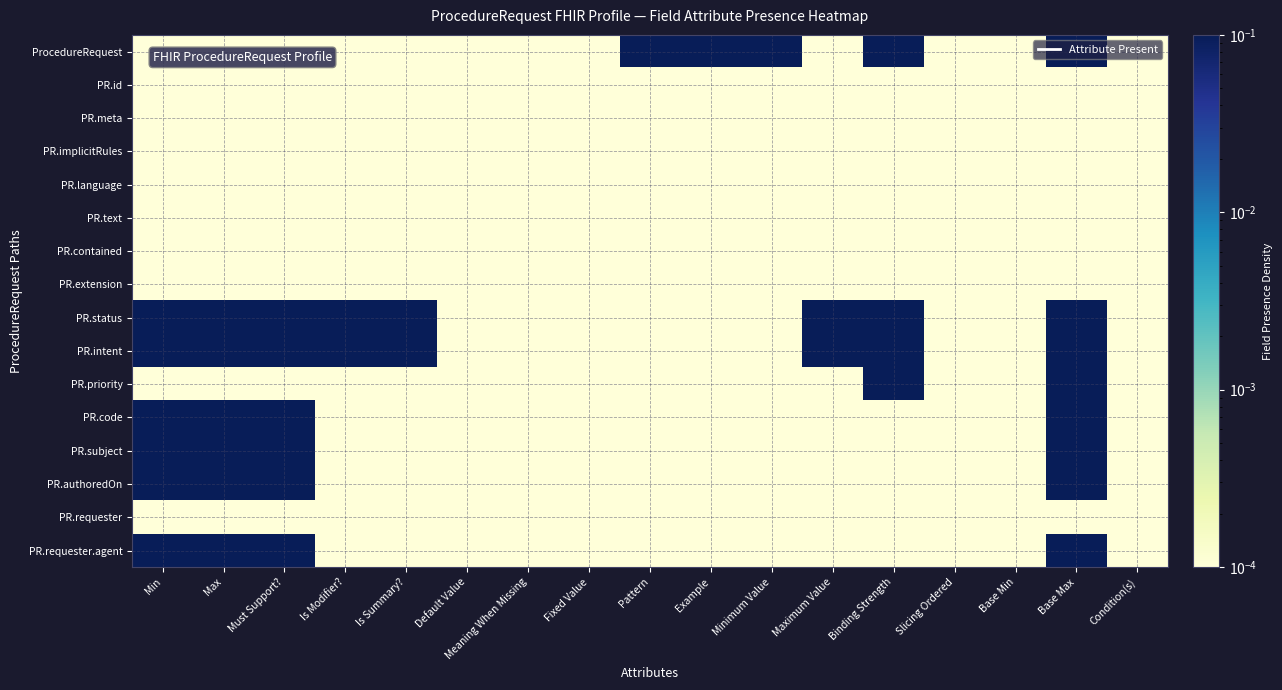

Reading right to left, extract all data points from this chart.

ProcedureRequest: Condition(s)=0.0	Base Max=0.1	Base Min=0.0	Slicing Ordered=0.0	Binding Strength=0.1	Maximum Value=0.0	Minimum Value=0.1	Example=0.1	Pattern=0.1	Fixed Value=0.0	Meaning When Missing=0.0	Default Value=0.0	Is Summary?=0.0	Is Modifier?=0.0	Must Support?=0.0	Max=0.0	Min=0.0
PR.id: Condition(s)=0.0	Base Max=0.0	Base Min=0.0	Slicing Ordered=0.0	Binding Strength=0.0	Maximum Value=0.0	Minimum Value=0.0	Example=0.0	Pattern=0.0	Fixed Value=0.0	Meaning When Missing=0.0	Default Value=0.0	Is Summary?=0.0	Is Modifier?=0.0	Must Support?=0.0	Max=0.0	Min=0.0
PR.meta: Condition(s)=0.0	Base Max=0.0	Base Min=0.0	Slicing Ordered=0.0	Binding Strength=0.0	Maximum Value=0.0	Minimum Value=0.0	Example=0.0	Pattern=0.0	Fixed Value=0.0	Meaning When Missing=0.0	Default Value=0.0	Is Summary?=0.0	Is Modifier?=0.0	Must Support?=0.0	Max=0.0	Min=0.0
PR.implicitRules: Condition(s)=0.0	Base Max=0.0	Base Min=0.0	Slicing Ordered=0.0	Binding Strength=0.0	Maximum Value=0.0	Minimum Value=0.0	Example=0.0	Pattern=0.0	Fixed Value=0.0	Meaning When Missing=0.0	Default Value=0.0	Is Summary?=0.0	Is Modifier?=0.0	Must Support?=0.0	Max=0.0	Min=0.0
PR.language: Condition(s)=0.0	Base Max=0.0	Base Min=0.0	Slicing Ordered=0.0	Binding Strength=0.0	Maximum Value=0.0	Minimum Value=0.0	Example=0.0	Pattern=0.0	Fixed Value=0.0	Meaning When Missing=0.0	Default Value=0.0	Is Summary?=0.0	Is Modifier?=0.0	Must Support?=0.0	Max=0.0	Min=0.0
PR.text: Condition(s)=0.0	Base Max=0.0	Base Min=0.0	Slicing Ordered=0.0	Binding Strength=0.0	Maximum Value=0.0	Minimum Value=0.0	Example=0.0	Pattern=0.0	Fixed Value=0.0	Meaning When Missing=0.0	Default Value=0.0	Is Summary?=0.0	Is Modifier?=0.0	Must Support?=0.0	Max=0.0	Min=0.0
PR.contained: Condition(s)=0.0	Base Max=0.0	Base Min=0.0	Slicing Ordered=0.0	Binding Strength=0.0	Maximum Value=0.0	Minimum Value=0.0	Example=0.0	Pattern=0.0	Fixed Value=0.0	Meaning When Missing=0.0	Default Value=0.0	Is Summary?=0.0	Is Modifier?=0.0	Must Support?=0.0	Max=0.0	Min=0.0
PR.extension: Condition(s)=0.0	Base Max=0.0	Base Min=0.0	Slicing Ordered=0.0	Binding Strength=0.0	Maximum Value=0.0	Minimum Value=0.0	Example=0.0	Pattern=0.0	Fixed Value=0.0	Meaning When Missing=0.0	Default Value=0.0	Is Summary?=0.0	Is Modifier?=0.0	Must Support?=0.0	Max=0.0	Min=0.0
PR.status: Condition(s)=0.0	Base Max=0.1	Base Min=0.0	Slicing Ordered=0.0	Binding Strength=0.1	Maximum Value=0.1	Minimum Value=0.0	Example=0.0	Pattern=0.0	Fixed Value=0.0	Meaning When Missing=0.0	Default Value=0.0	Is Summary?=0.1	Is Modifier?=0.1	Must Support?=0.1	Max=0.1	Min=0.1
PR.intent: Condition(s)=0.0	Base Max=0.1	Base Min=0.0	Slicing Ordered=0.0	Binding Strength=0.1	Maximum Value=0.1	Minimum Value=0.0	Example=0.0	Pattern=0.0	Fixed Value=0.0	Meaning When Missing=0.0	Default Value=0.0	Is Summary?=0.1	Is Modifier?=0.1	Must Support?=0.1	Max=0.1	Min=0.1
PR.priority: Condition(s)=0.0	Base Max=0.1	Base Min=0.0	Slicing Ordered=0.0	Binding Strength=0.1	Maximum Value=0.0	Minimum Value=0.0	Example=0.0	Pattern=0.0	Fixed Value=0.0	Meaning When Missing=0.0	Default Value=0.0	Is Summary?=0.0	Is Modifier?=0.0	Must Support?=0.0	Max=0.0	Min=0.0
PR.code: Condition(s)=0.0	Base Max=0.1	Base Min=0.0	Slicing Ordered=0.0	Binding Strength=0.0	Maximum Value=0.0	Minimum Value=0.0	Example=0.0	Pattern=0.0	Fixed Value=0.0	Meaning When Missing=0.0	Default Value=0.0	Is Summary?=0.0	Is Modifier?=0.0	Must Support?=0.1	Max=0.1	Min=0.1
PR.subject: Condition(s)=0.0	Base Max=0.1	Base Min=0.0	Slicing Ordered=0.0	Binding Strength=0.0	Maximum Value=0.0	Minimum Value=0.0	Example=0.0	Pattern=0.0	Fixed Value=0.0	Meaning When Missing=0.0	Default Value=0.0	Is Summary?=0.0	Is Modifier?=0.0	Must Support?=0.1	Max=0.1	Min=0.1
PR.authoredOn: Condition(s)=0.0	Base Max=0.1	Base Min=0.0	Slicing Ordered=0.0	Binding Strength=0.0	Maximum Value=0.0	Minimum Value=0.0	Example=0.0	Pattern=0.0	Fixed Value=0.0	Meaning When Missing=0.0	Default Value=0.0	Is Summary?=0.0	Is Modifier?=0.0	Must Support?=0.1	Max=0.1	Min=0.1
PR.requester: Condition(s)=0.0	Base Max=0.0	Base Min=0.0	Slicing Ordered=0.0	Binding Strength=0.0	Maximum Value=0.0	Minimum Value=0.0	Example=0.0	Pattern=0.0	Fixed Value=0.0	Meaning When Missing=0.0	Default Value=0.0	Is Summary?=0.0	Is Modifier?=0.0	Must Support?=0.0	Max=0.0	Min=0.0
PR.requester.agent: Condition(s)=0.0	Base Max=0.1	Base Min=0.0	Slicing Ordered=0.0	Binding Strength=0.0	Maximum Value=0.0	Minimum Value=0.0	Example=0.0	Pattern=0.0	Fixed Value=0.0	Meaning When Missing=0.0	Default Value=0.0	Is Summary?=0.0	Is Modifier?=0.0	Must Support?=0.1	Max=0.1	Min=0.1